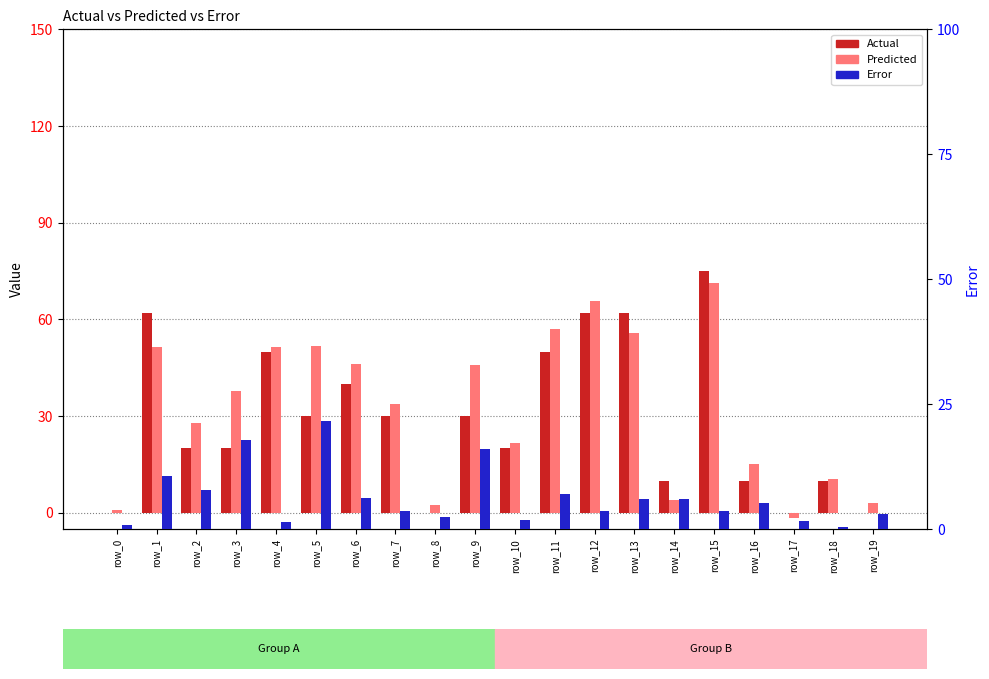

What is the sum of the Error values at row_0 and row_13?

6.9